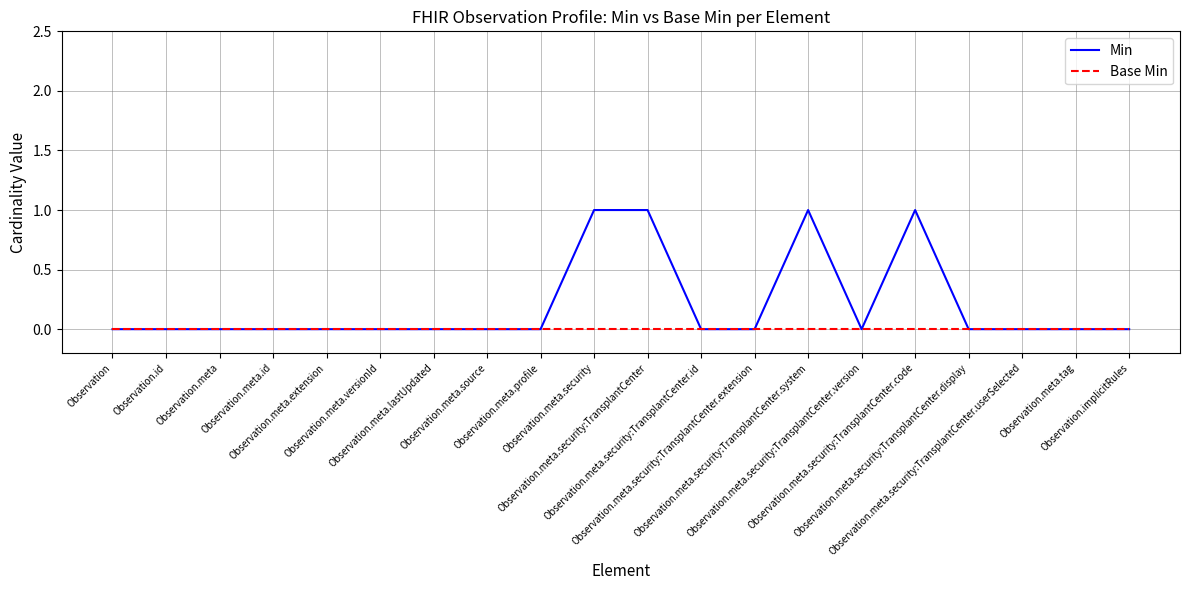

Which series has the largest total across all categories?

Min